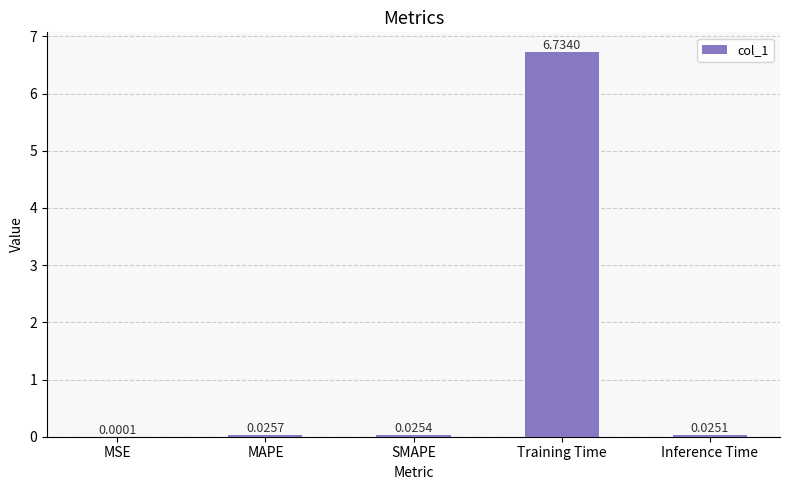

What is the sum of all values?

6.8